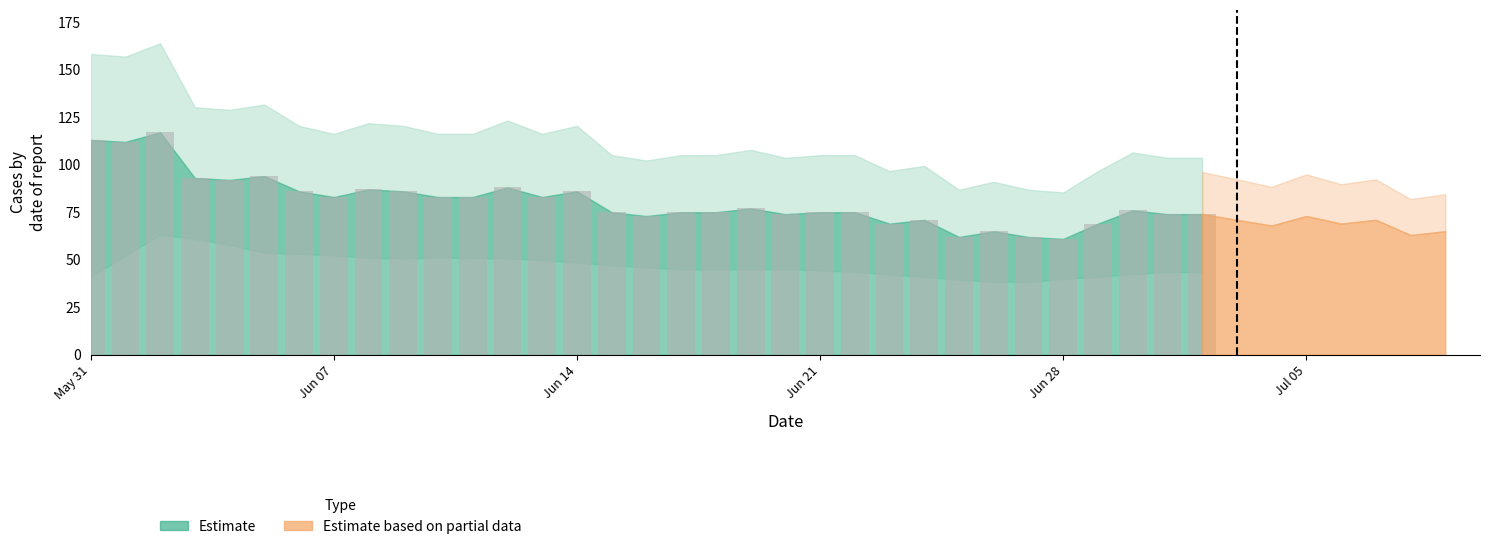

What is the average value?

81